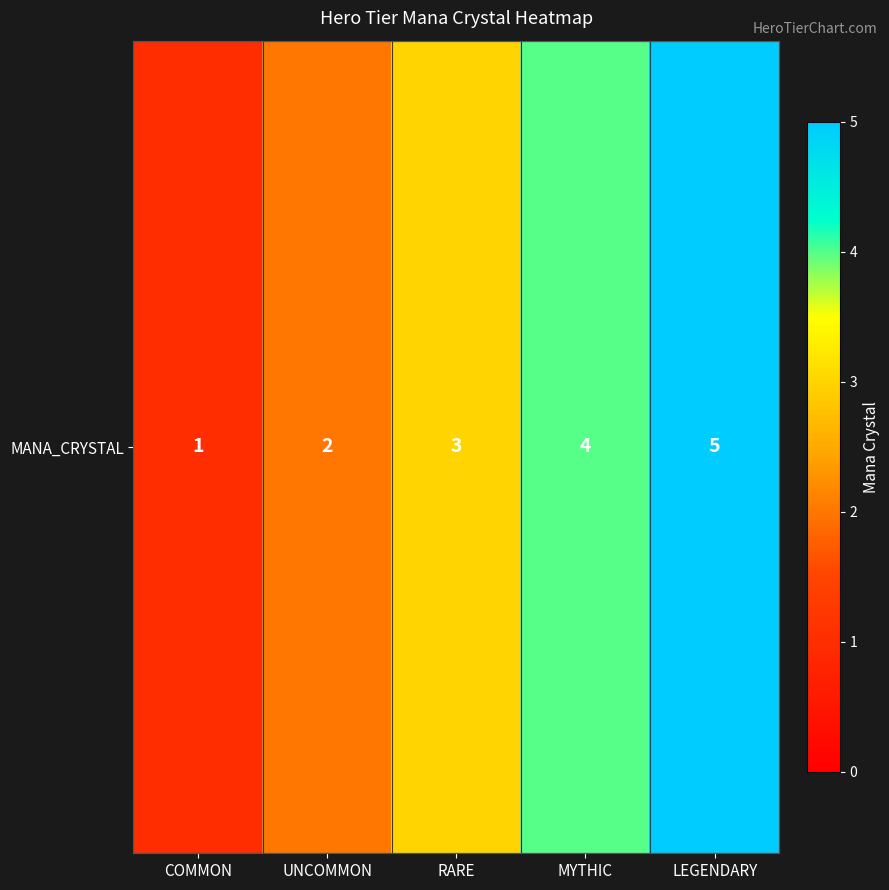

What is the difference between the values at MYTHIC and UNCOMMON?

2